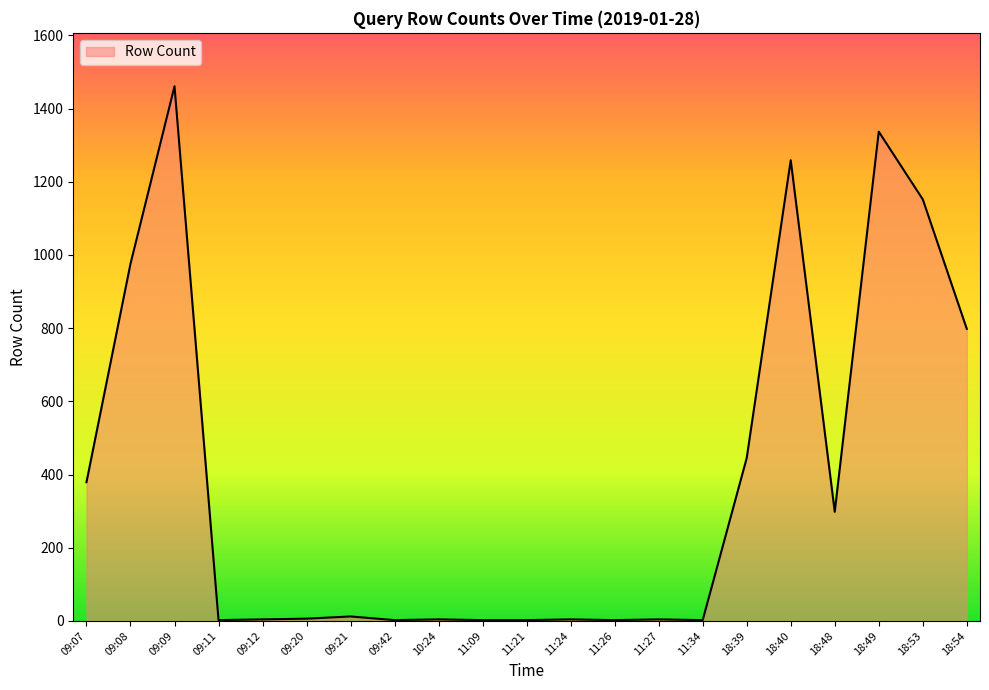

What is the smallest value displayed?

2